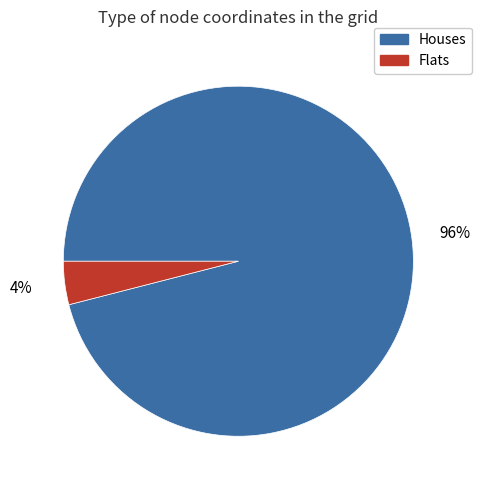

To the nearest percent, what portion does Flats represent?

4%